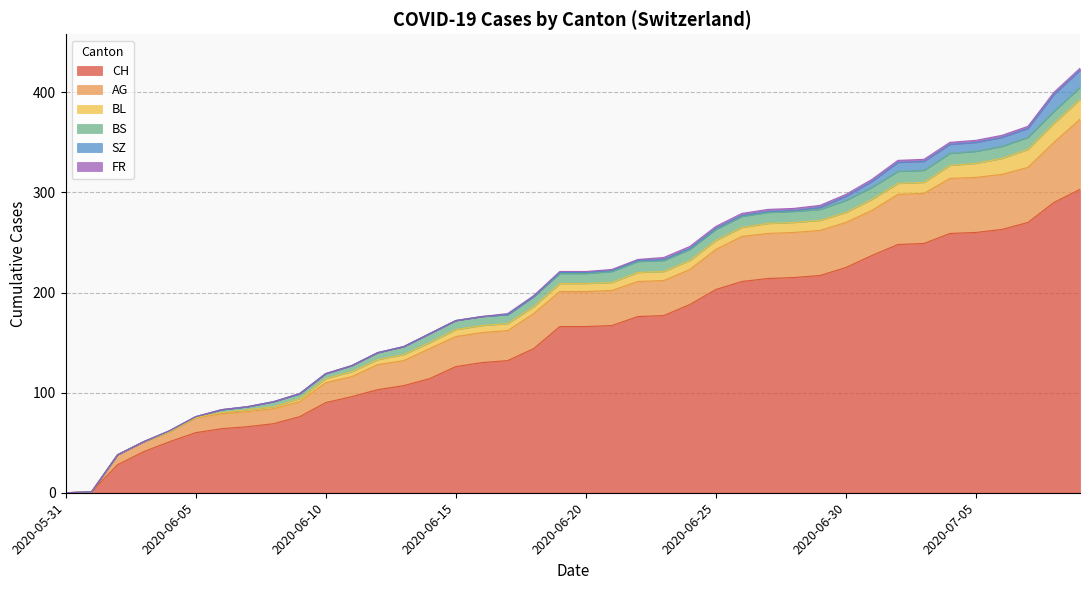

What is the highest value of the CH series?

303